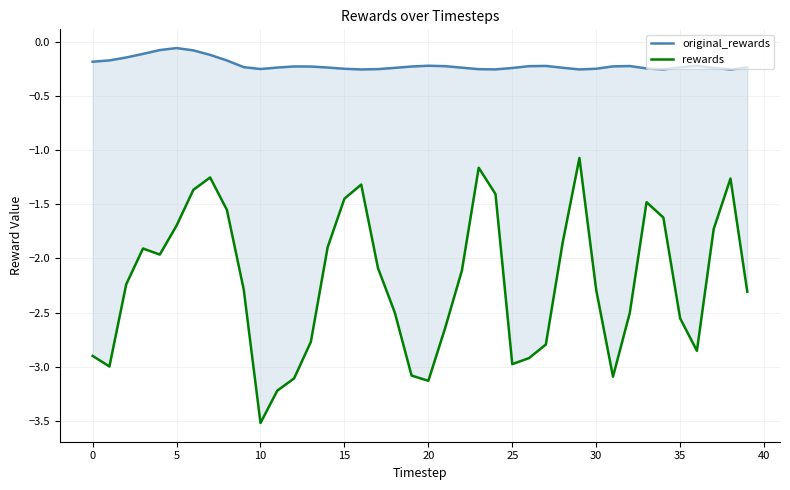

What is the difference between the highest and lowest values at 24?

1.2